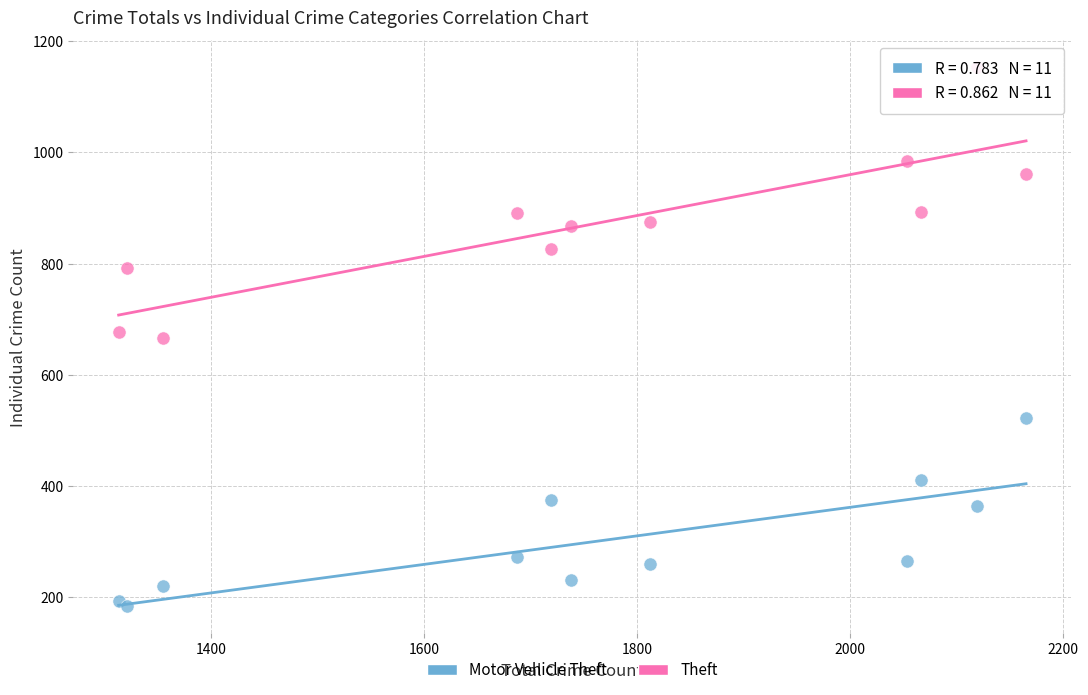

Which series reaches the minimum Y coordinate?

Motor Vehicle Theft